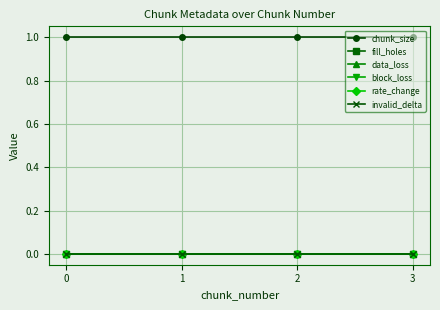

Does the chart have visible grid lines?

Yes